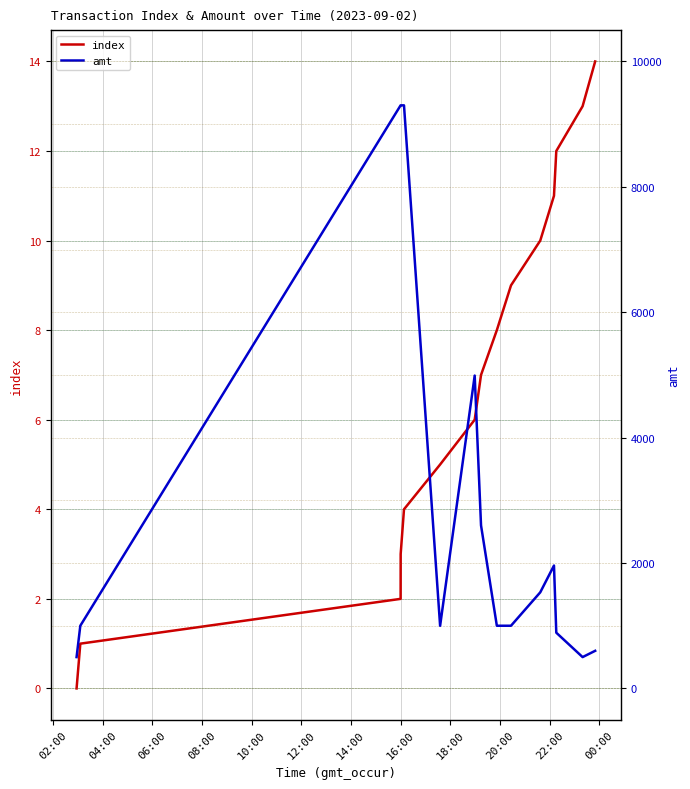

The amt series shows 2217.1 at 14:00. True or false?

False